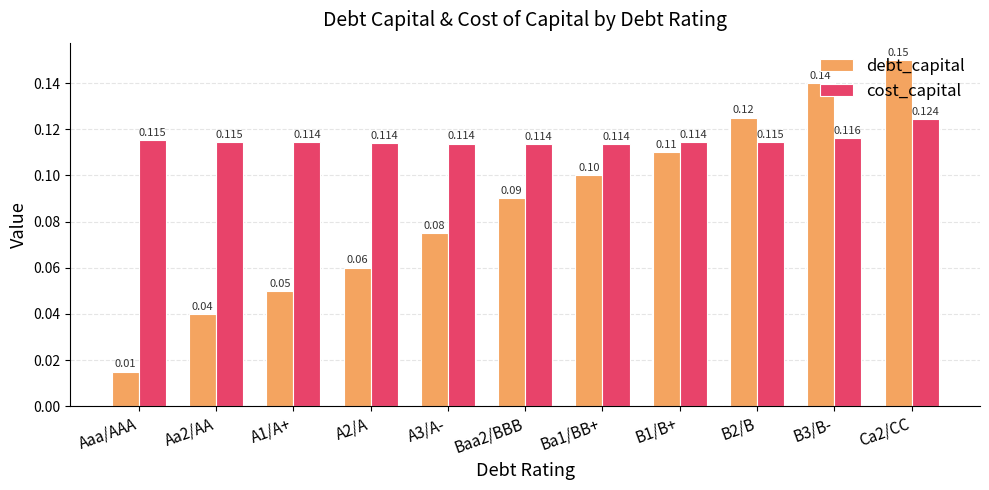

Does the chart contain any negative values?

No